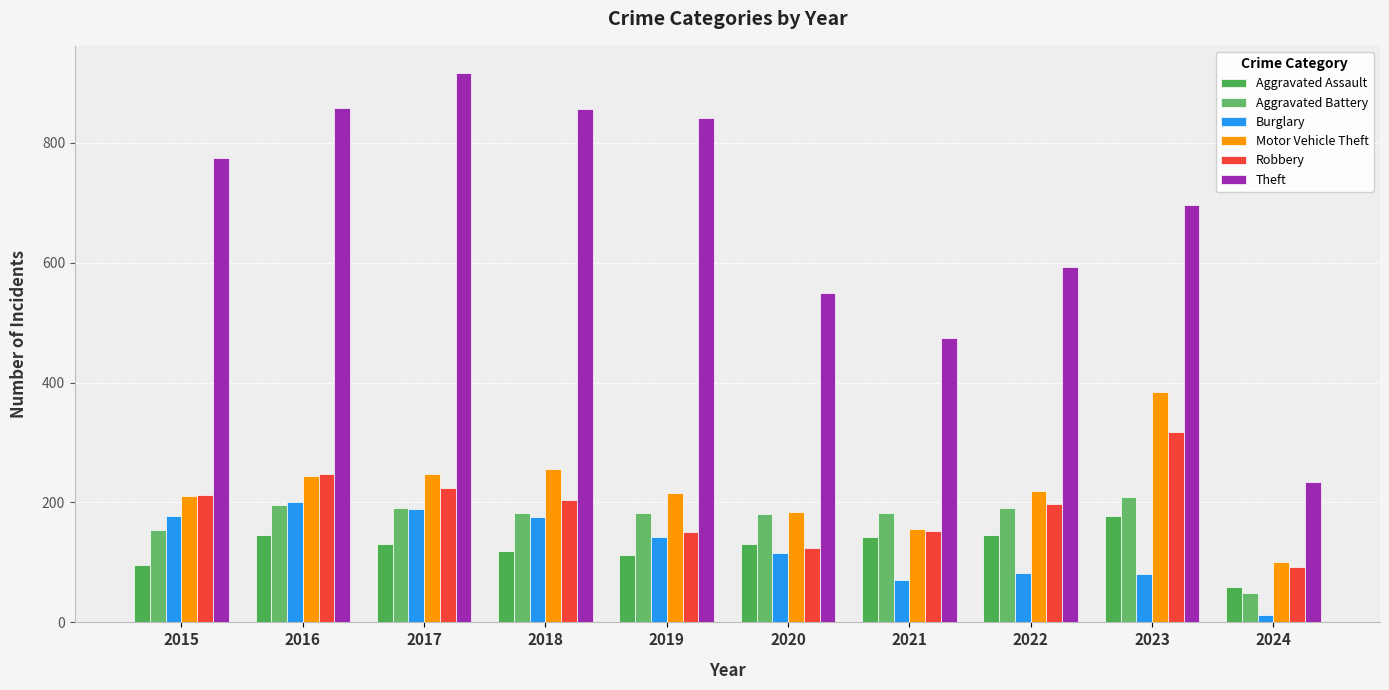

At which label does Burglary reach its minimum?

2024